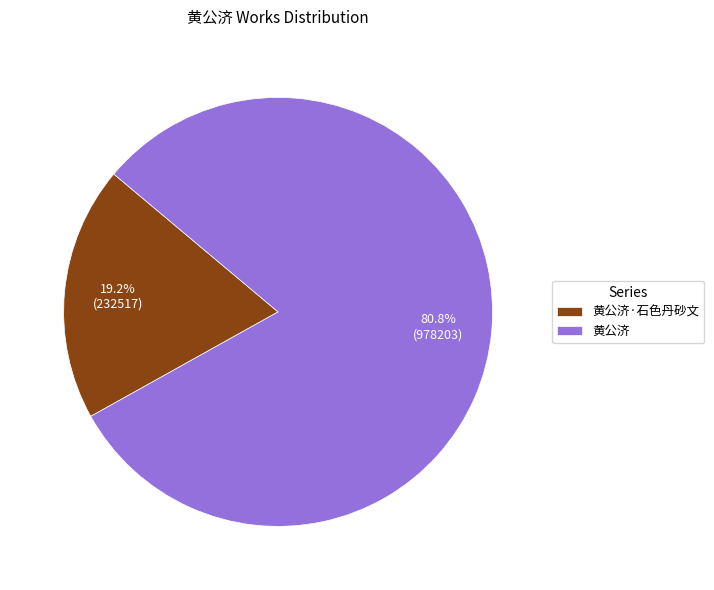

Rank the categories by value from lowest to highest.

黄公济·石色丹砂文, 黄公济